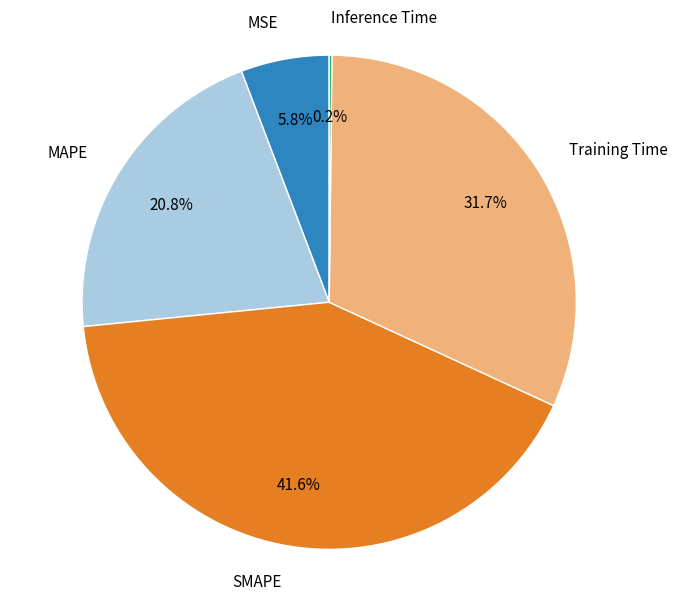

What percentage is the Training Time slice, to the nearest percent?

32%